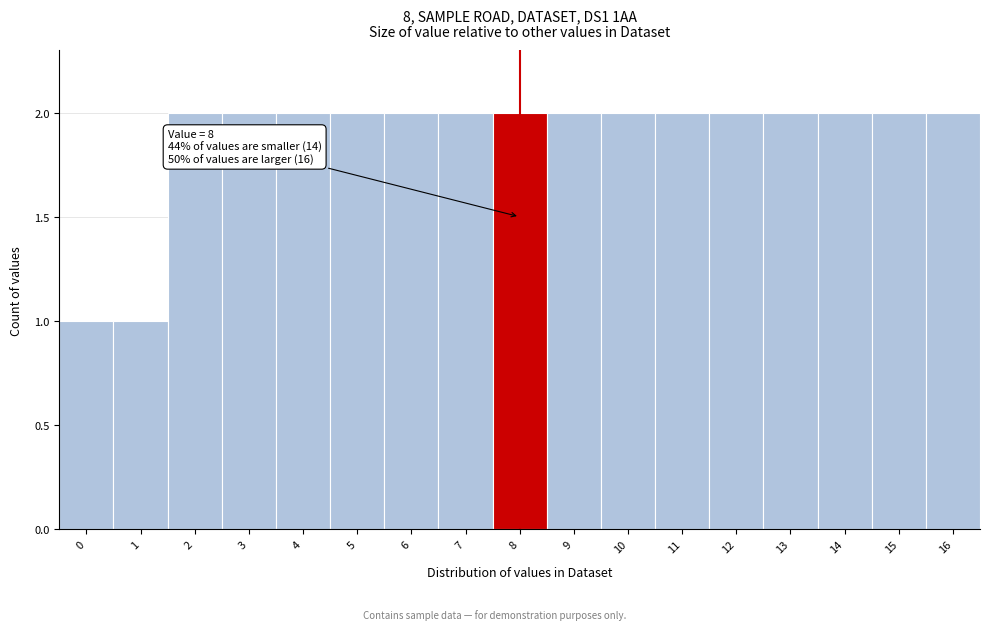

Reading right to left, what are all the values shown in this chart?

2	2	2	2	2	2	2	2	2	2	2	2	2	2	2	1	1